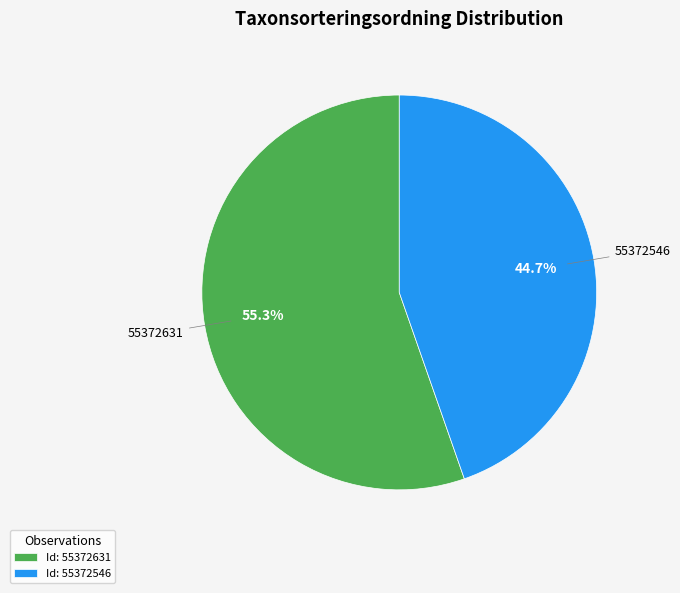

Rank the categories by value from lowest to highest.

Id: 55372546, Id: 55372631